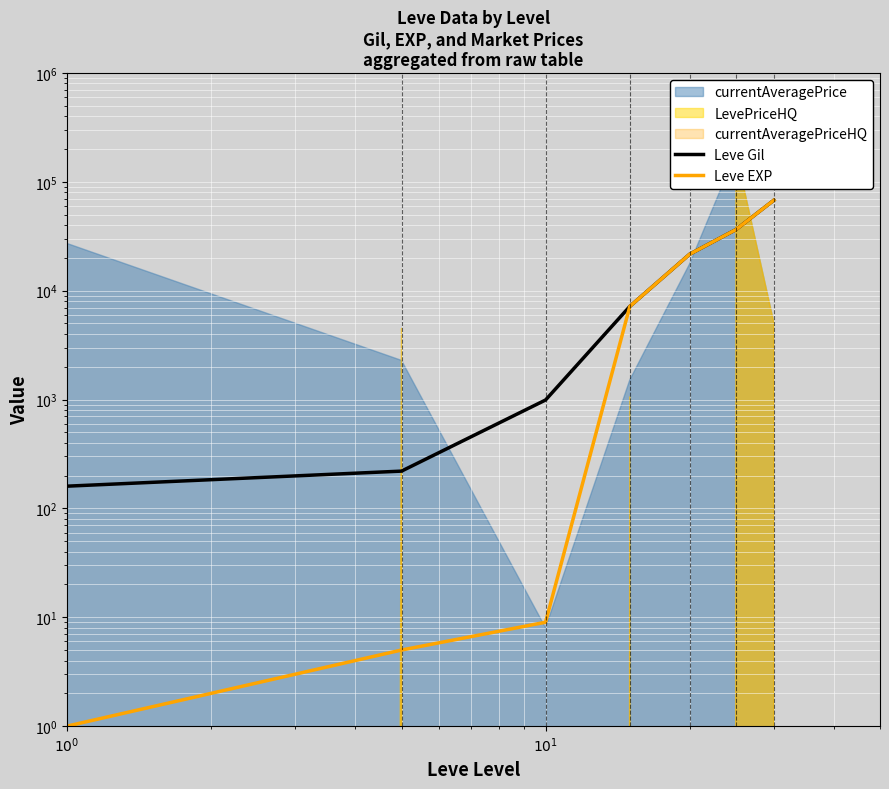

True or false: Leve EXP and Leve Gil cross at least once.

False